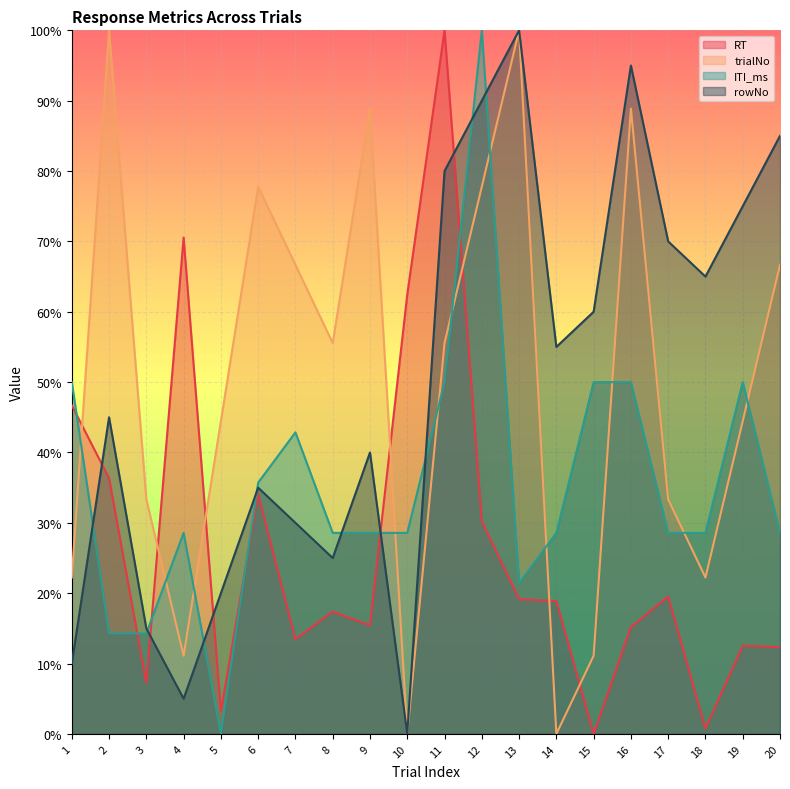

What are all the series names shown in the legend?

RT, trialNo, ITI_ms, rowNo